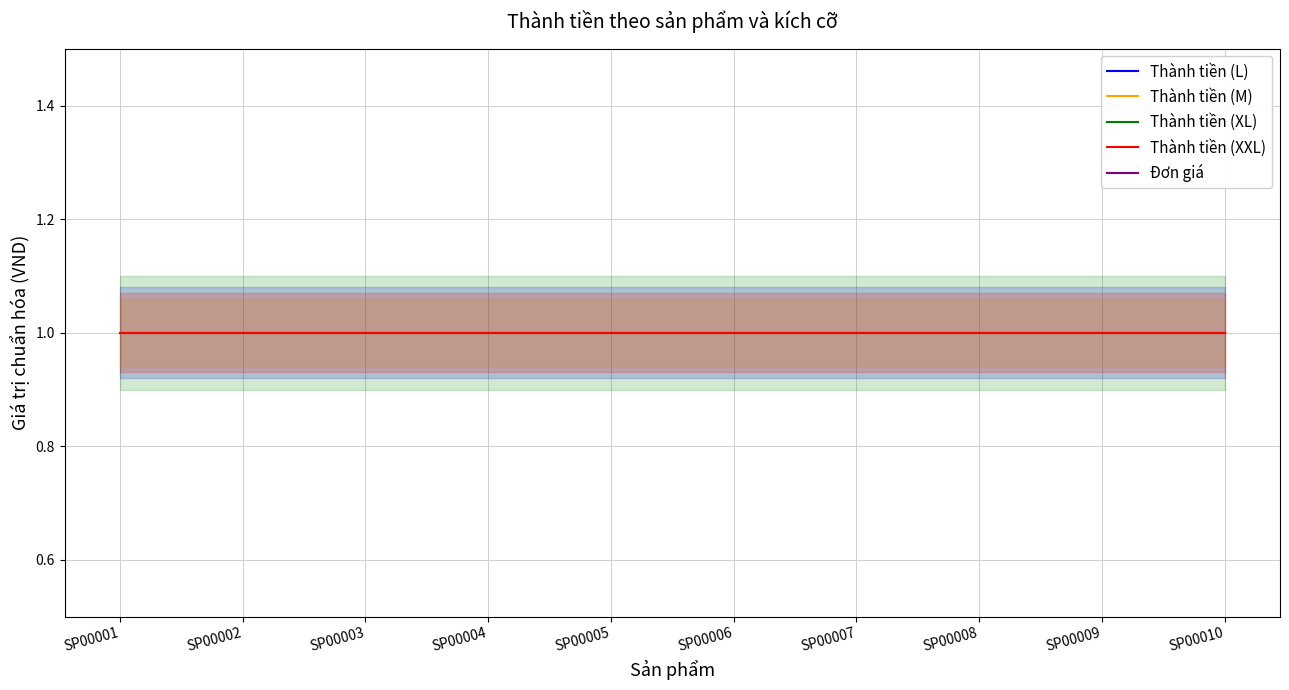

Reading left to right, transcribe all the data shown in this chart.

Thành tiền (L): 1.0	1.0	1.0	1.0	1.0	1.0	1.0	1.0	1.0	1.0
Thành tiền (M): 1.0	1.0	1.0	1.0	1.0	1.0	1.0	1.0	1.0	1.0
Thành tiền (XL): 1.0	1.0	1.0	1.0	1.0	1.0	1.0	1.0	1.0	1.0
Thành tiền (XXL): 1.0	1.0	1.0	1.0	1.0	1.0	1.0	1.0	1.0	1.0
Đơn giá: 0.3	0.3	0.3	0.3	0.3	0.3	0.3	0.3	0.3	0.3